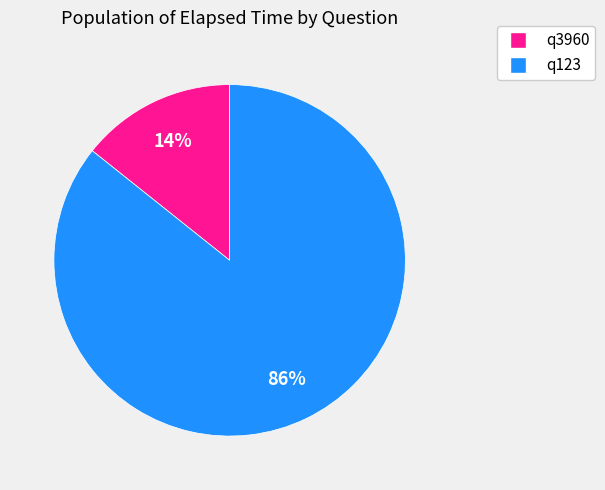

What is the largest slice in the pie chart?

q123